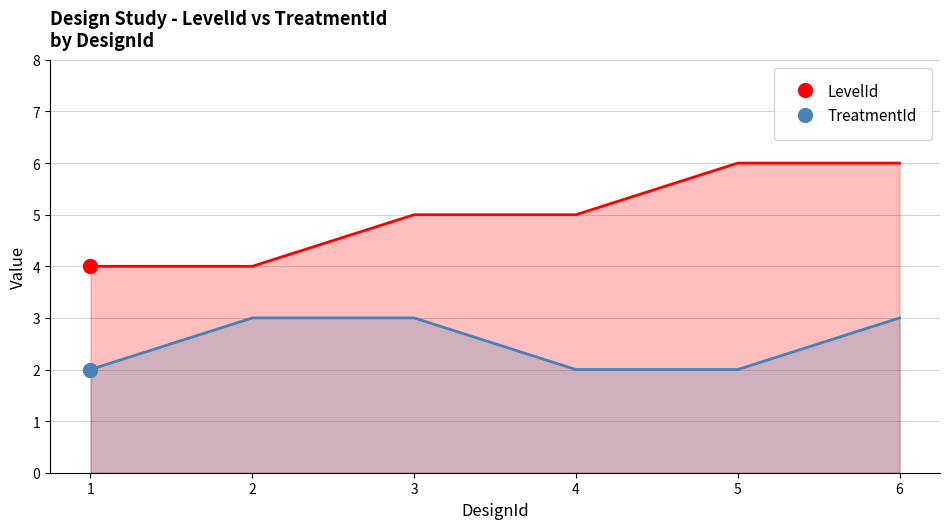

What are all the series names shown in the legend?

LevelId, TreatmentId